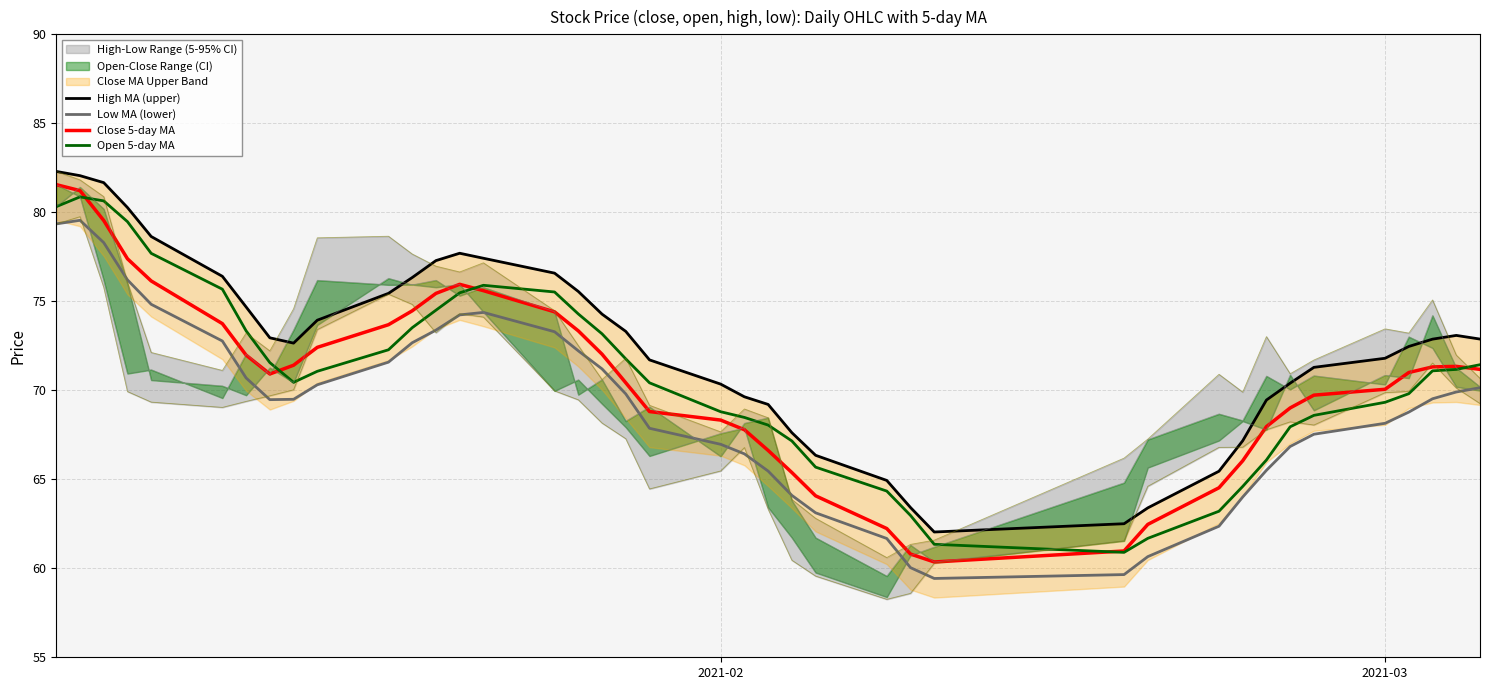

What is the maximum value for Close 5-day MA?

81.6